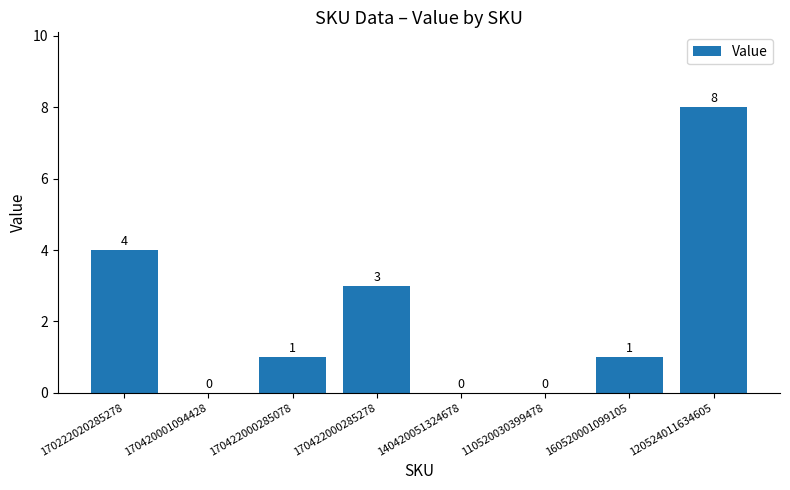

Reading right to left, transcribe all the data shown in this chart.

120524011634605=8	160520001099105=1	110520030399478=0	140420051324678=0	170422000285278=3	170422000285078=1	170420001094428=0	170222020285278=4